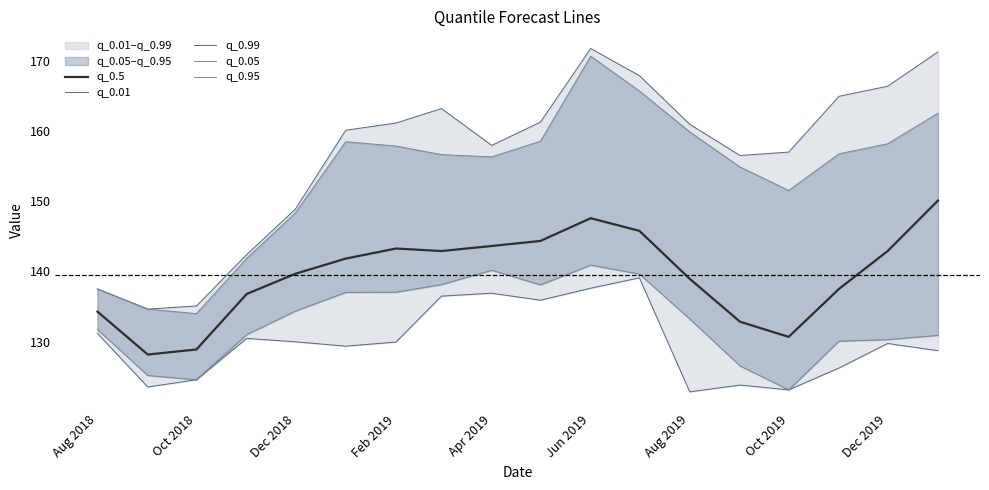

Rank the series by their maximum value, from highest to lowest.

q_0.99, q_0.95, q_0.5, q_0.05, q_0.01